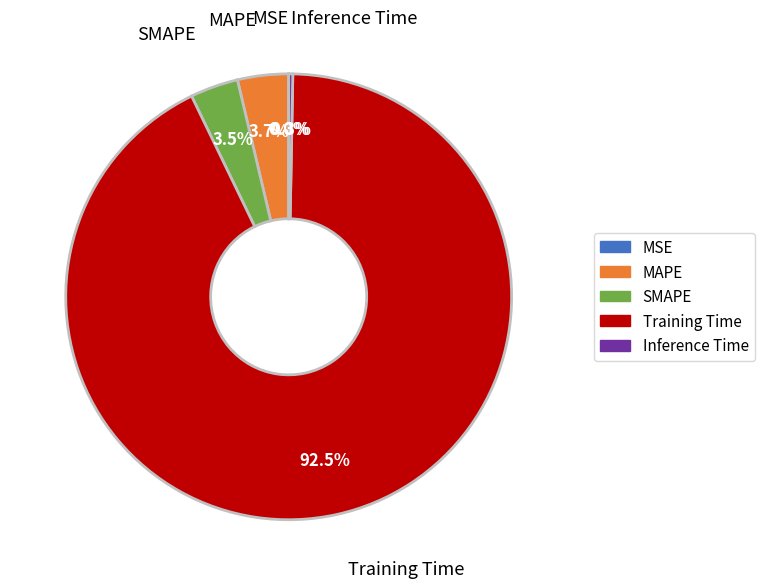

The Inference Time slice represents 0% of the pie. True or false?

True